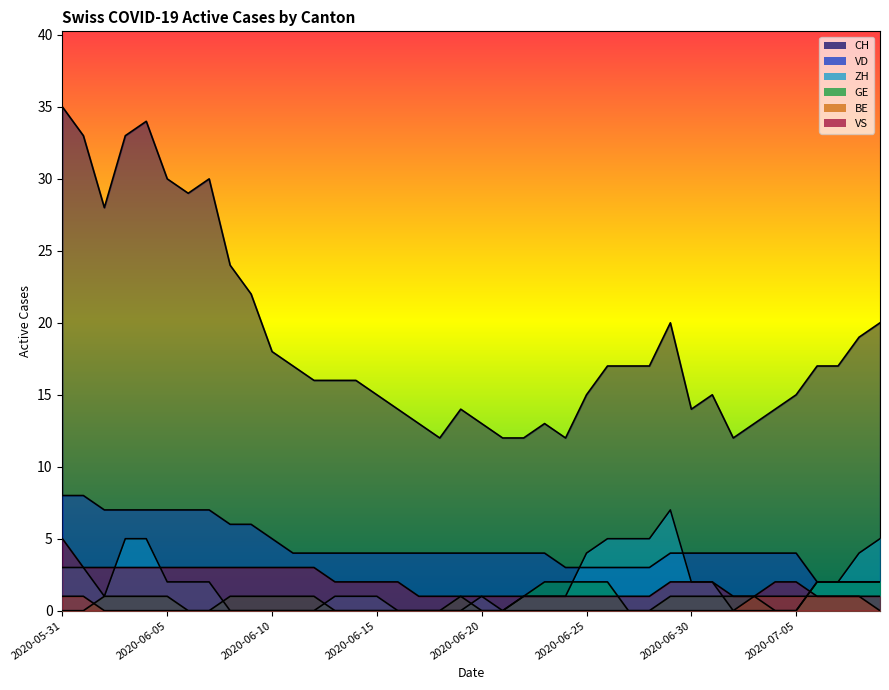

At how many categories does at least one series exceed 23?

9